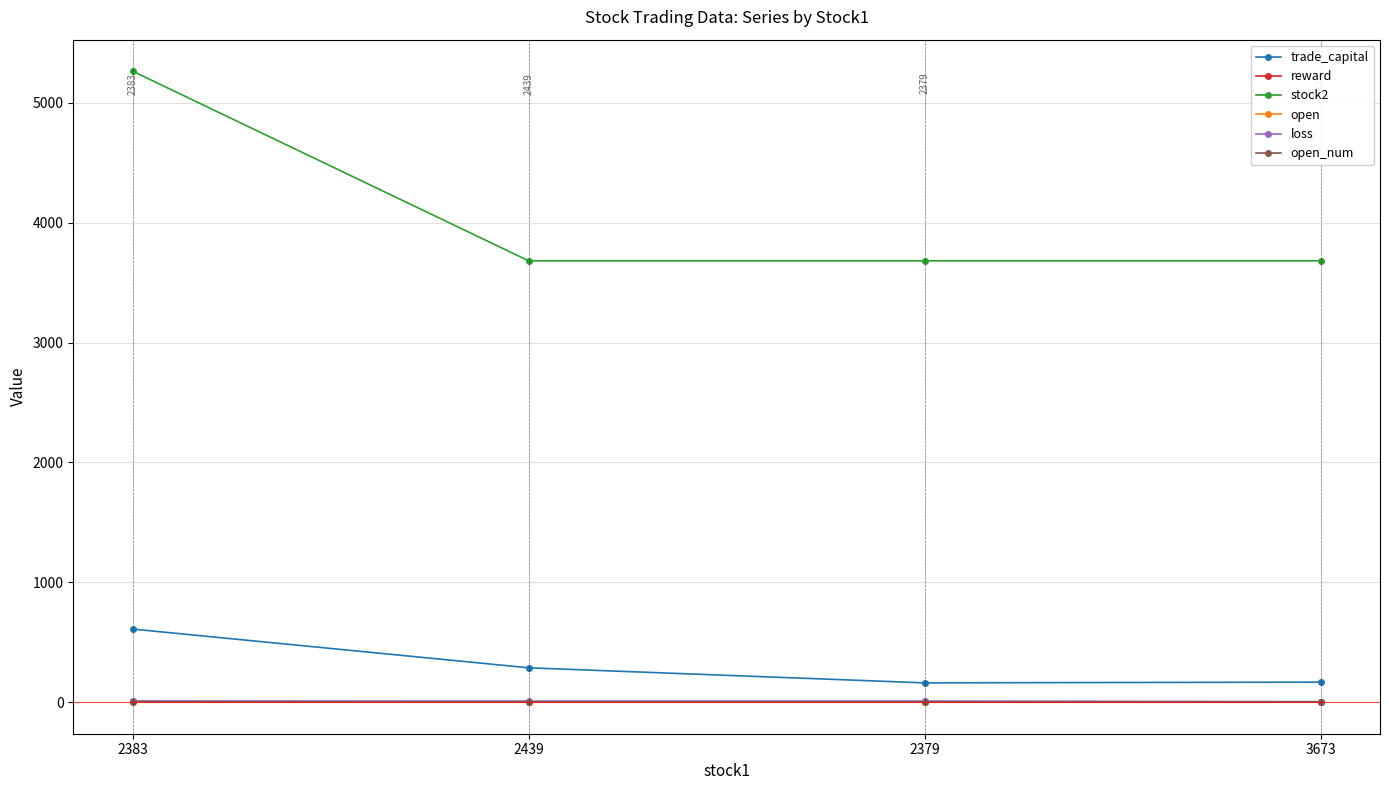

The value of open_num at 2379 is 1.0. True or false?

True